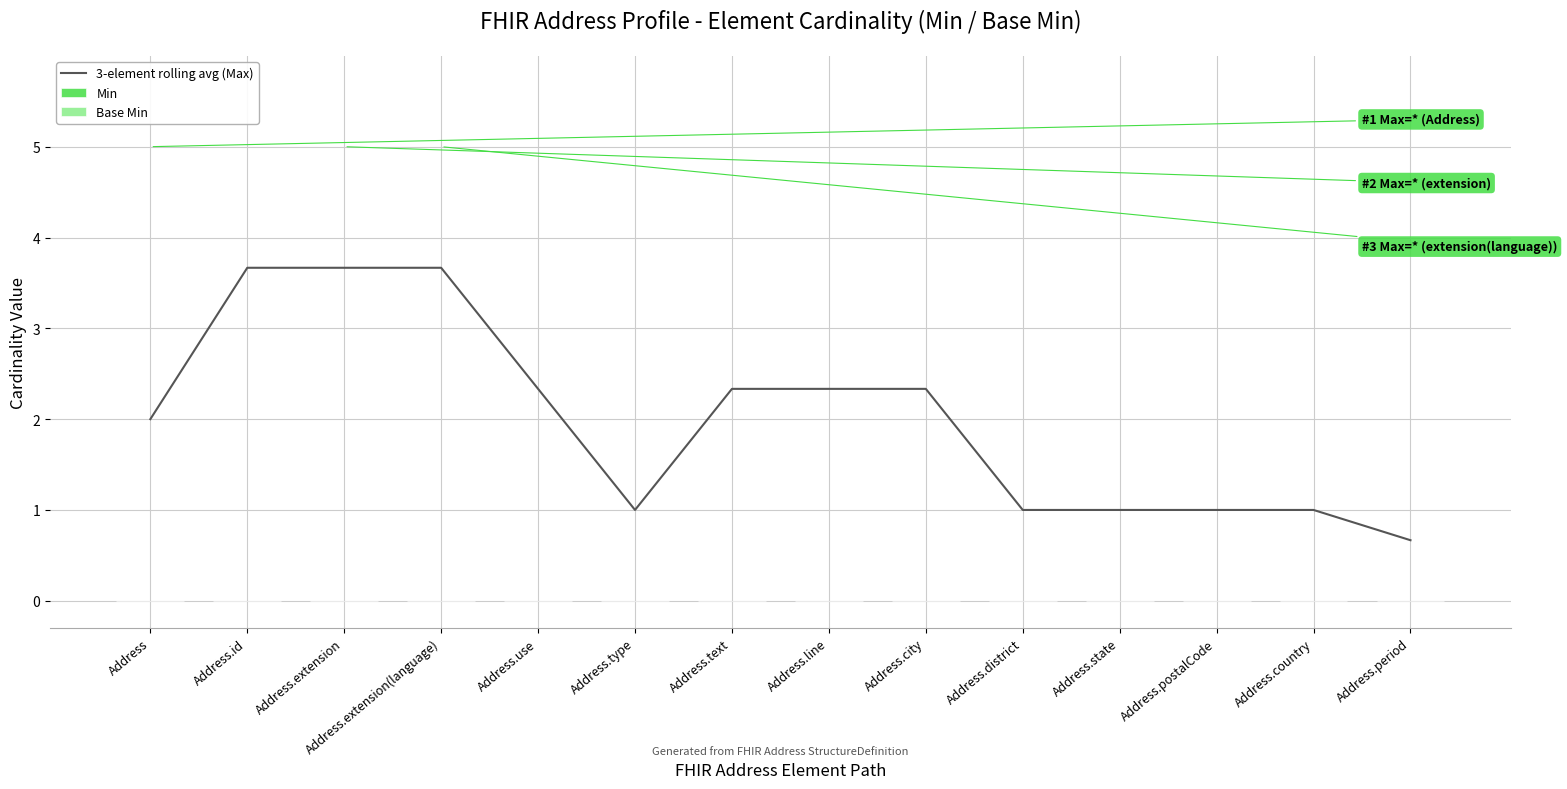

What position from the left is Address.type?

6